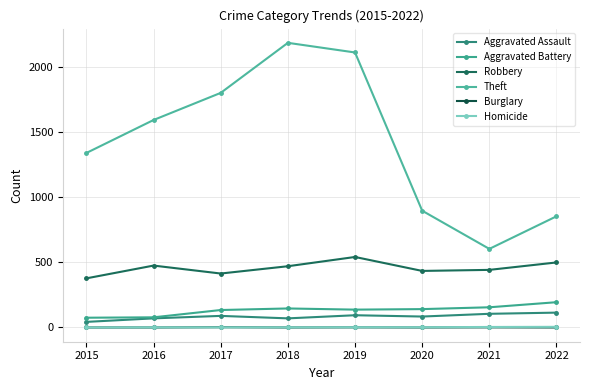

Where is the first local maximum for Robbery?

2016